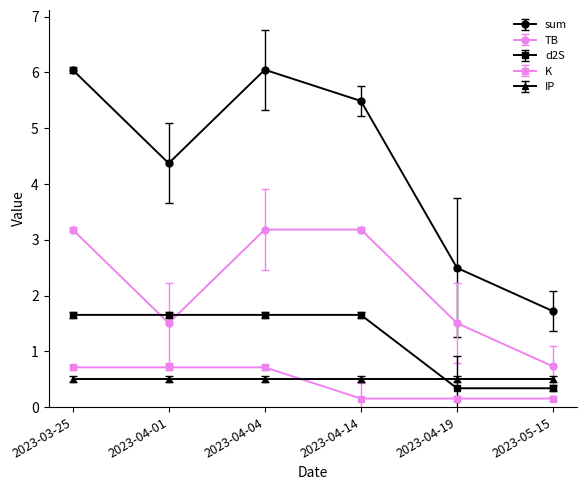

Reading left to right, list all the values displayed in this chart.

sum: 6.0	4.4	6.0	5.5	2.5	1.7
TB: 3.2	1.5	3.2	3.2	1.5	0.7
d2S: 1.7	1.7	1.7	1.7	0.3	0.3
K: 0.7	0.7	0.7	0.2	0.2	0.2
IP: 0.5	0.5	0.5	0.5	0.5	0.5